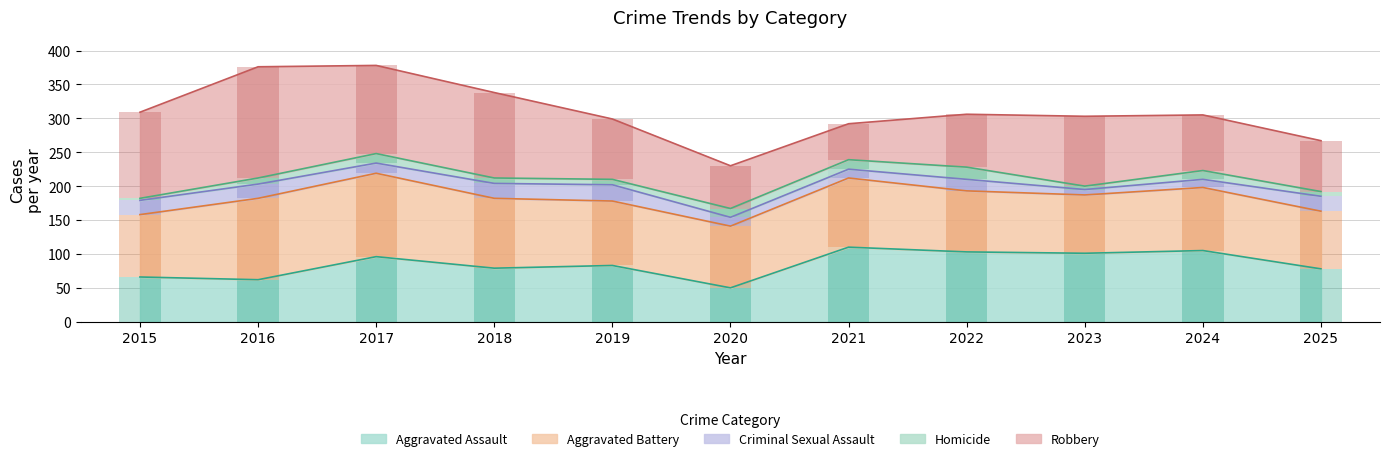

Reading left to right, transcribe all the data shown in this chart.

Aggravated Assault: 66	62	96	79	83	50	110	103	101	105	78
Aggravated Battery: 92	120	123	103	95	91	102	90	86	93	85
Criminal Sexual Assault: 21	21	15	22	24	13	13	17	8	12	22
Homicide: 3	9	14	8	8	13	14	18	5	13	7
Robbery: 127	164	130	126	89	63	53	78	103	82	75